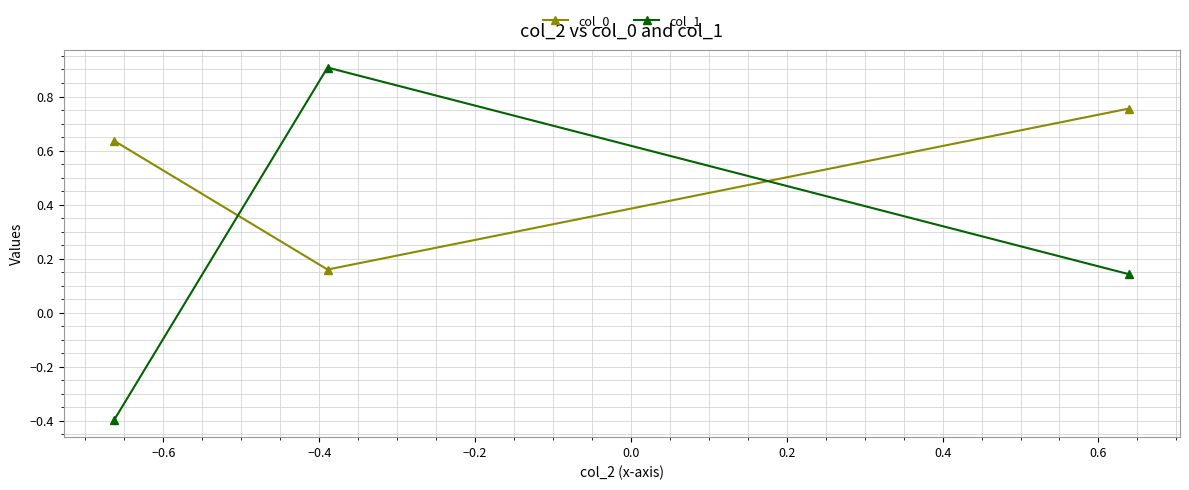

What is the value of the col_1 point at the 1st from the left?

-0.4